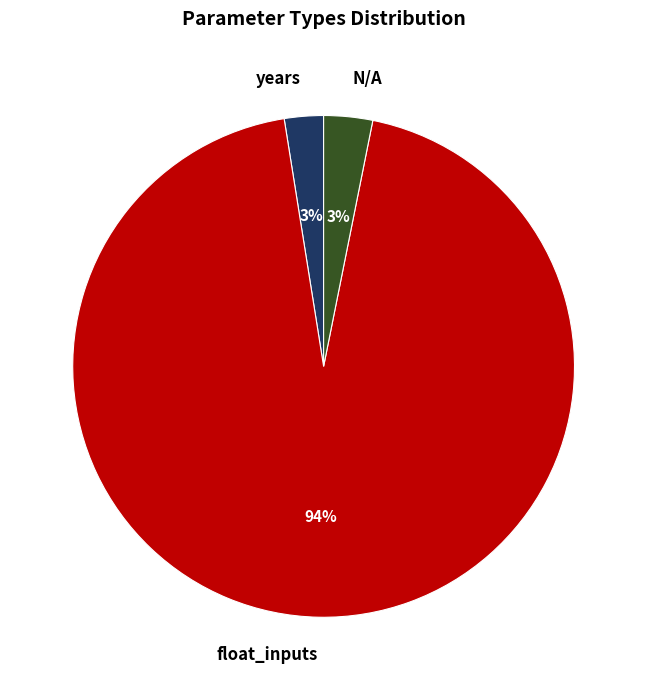

True or false: N/A accounts for 3% of the total.

True